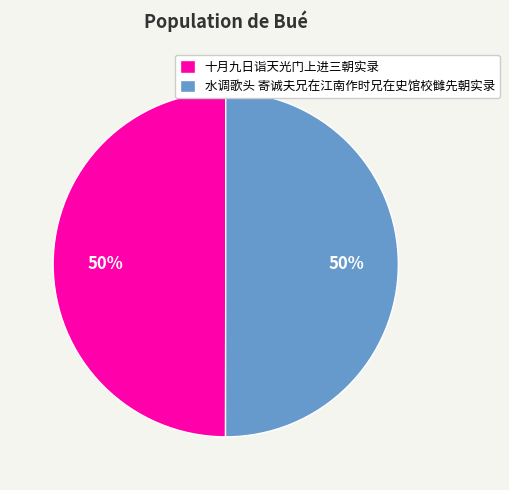

The 十月九日诣天光门上进三朝实录 slice represents 39% of the pie. True or false?

False